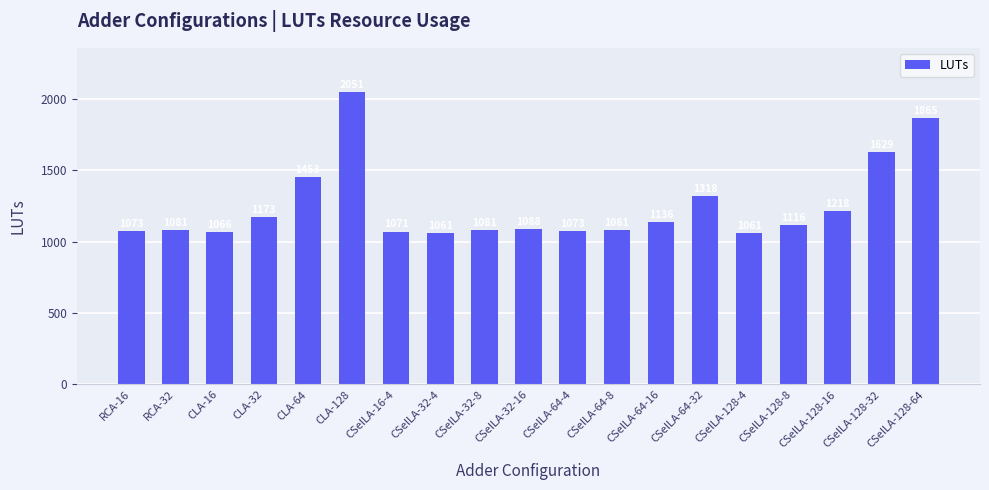

How many data points does each series have?

19